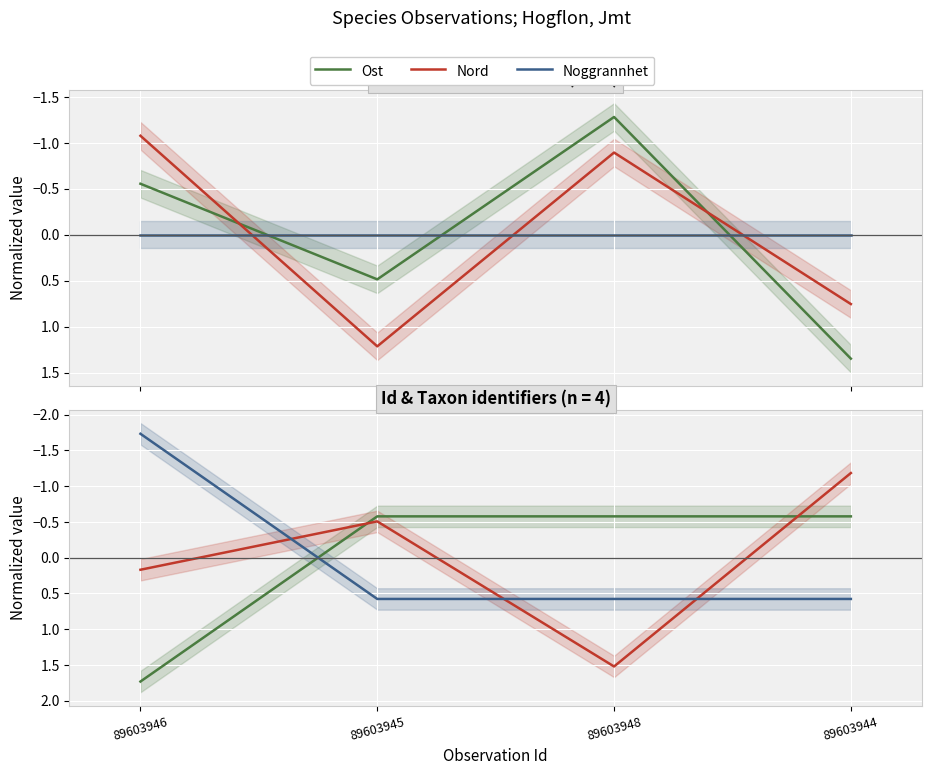

What is the value of the TaxonId point at the 2nd from the left?

0.6